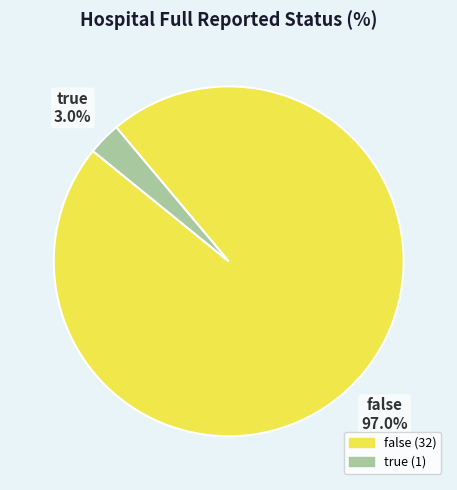

Rank the categories by value from lowest to highest.

true, false